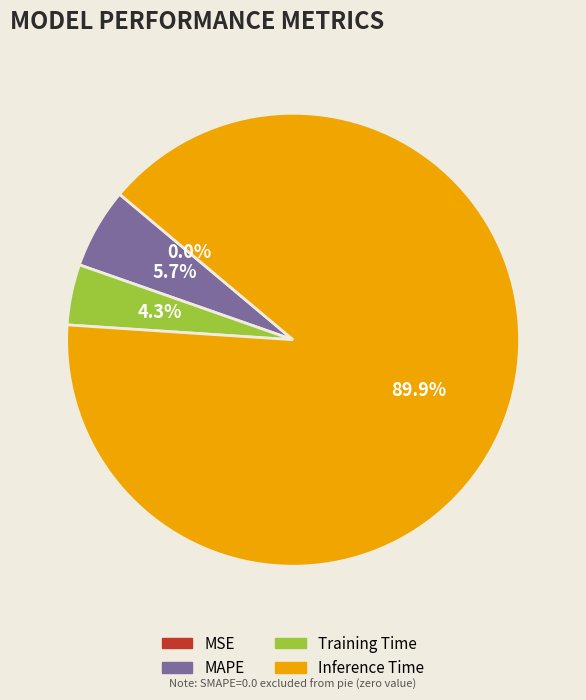

Does any single category account for the majority?

Yes